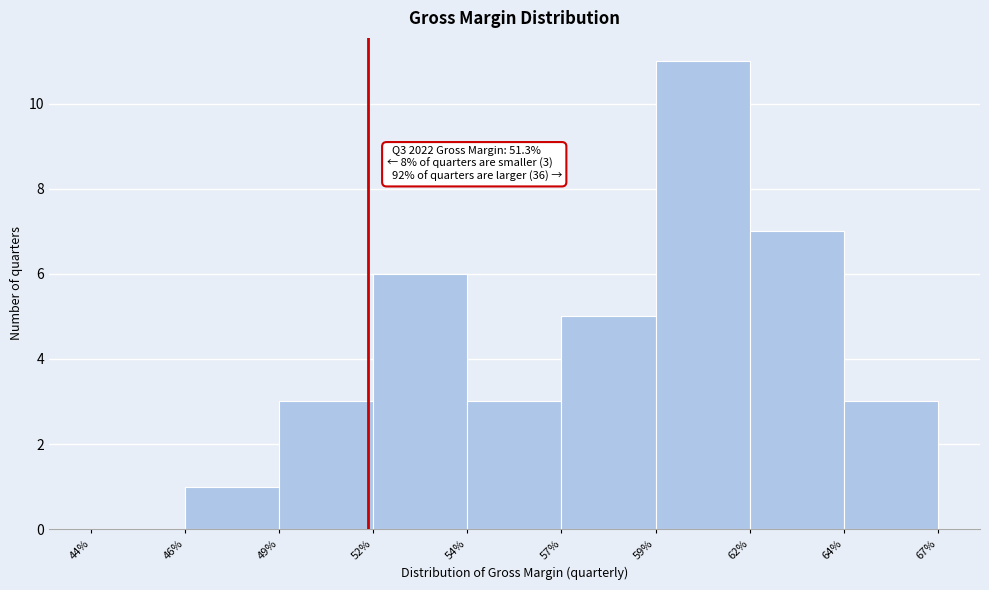

Reading left to right, transcribe all the data shown in this chart.

44%=0	46%=1	49%=3	52%=6	54%=3	57%=5	59%=11	62%=7	64%=3